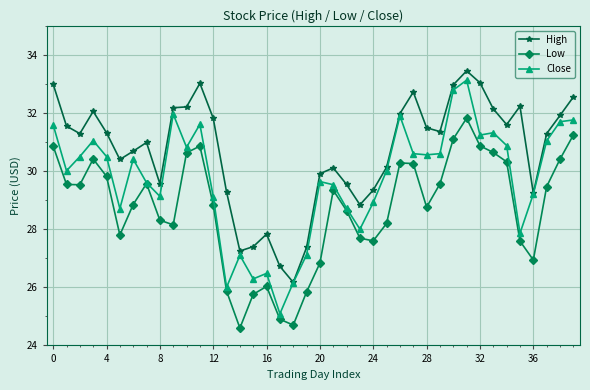

List the series in order of their peak value, highest first.

High, Close, Low